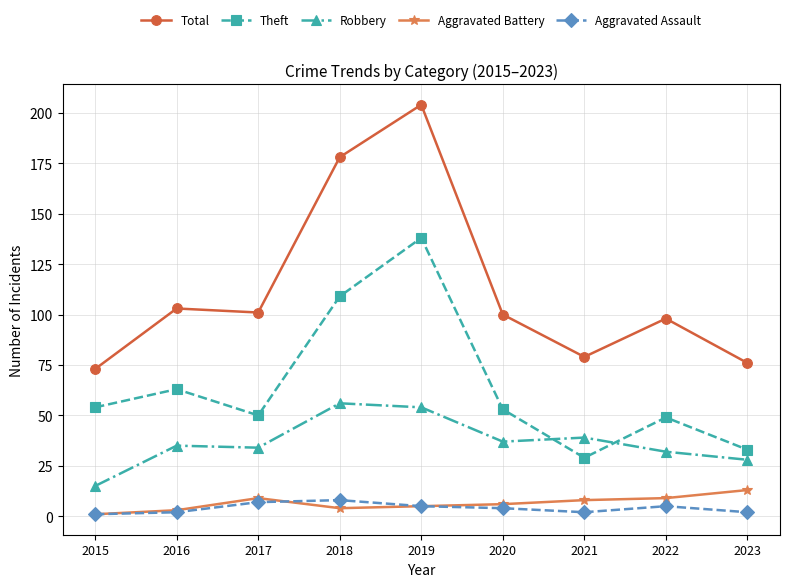

Count the number of categories in the chart.

9